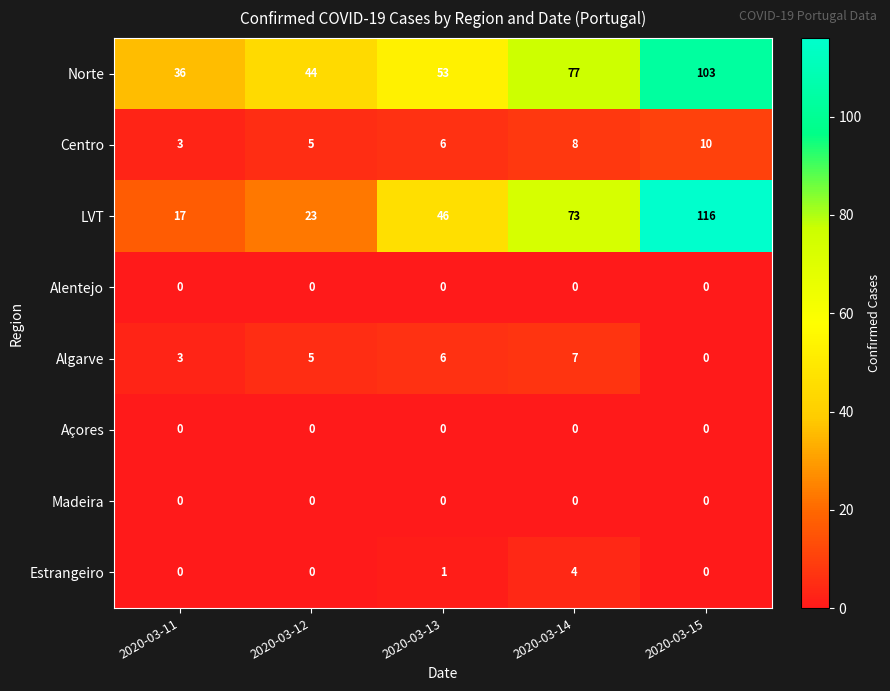

What is the maximum value shown in the chart?

116